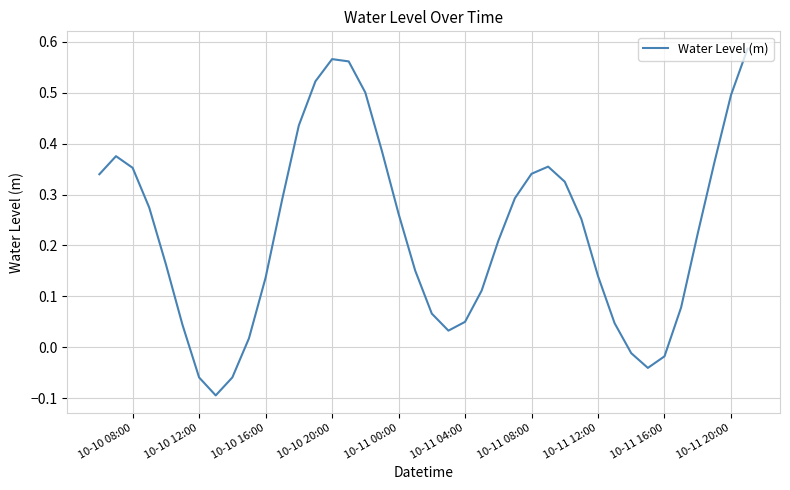

Between 10-11 20:00 and 10-11 04:00, which is larger?

10-11 20:00